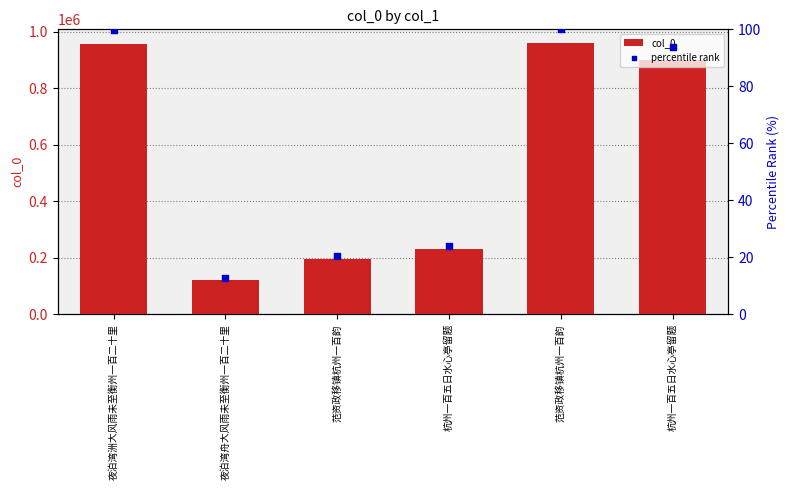

Which series has the largest total across all categories?

col_0